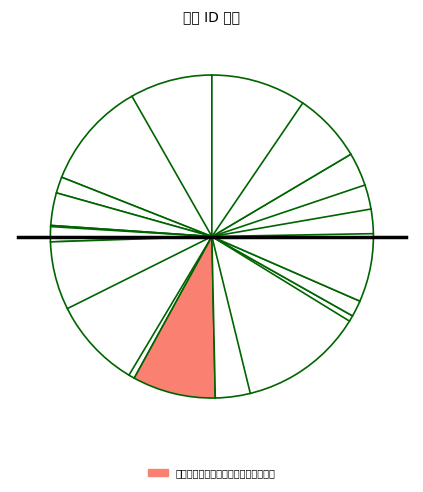

How many segments does this pie chart have?

10